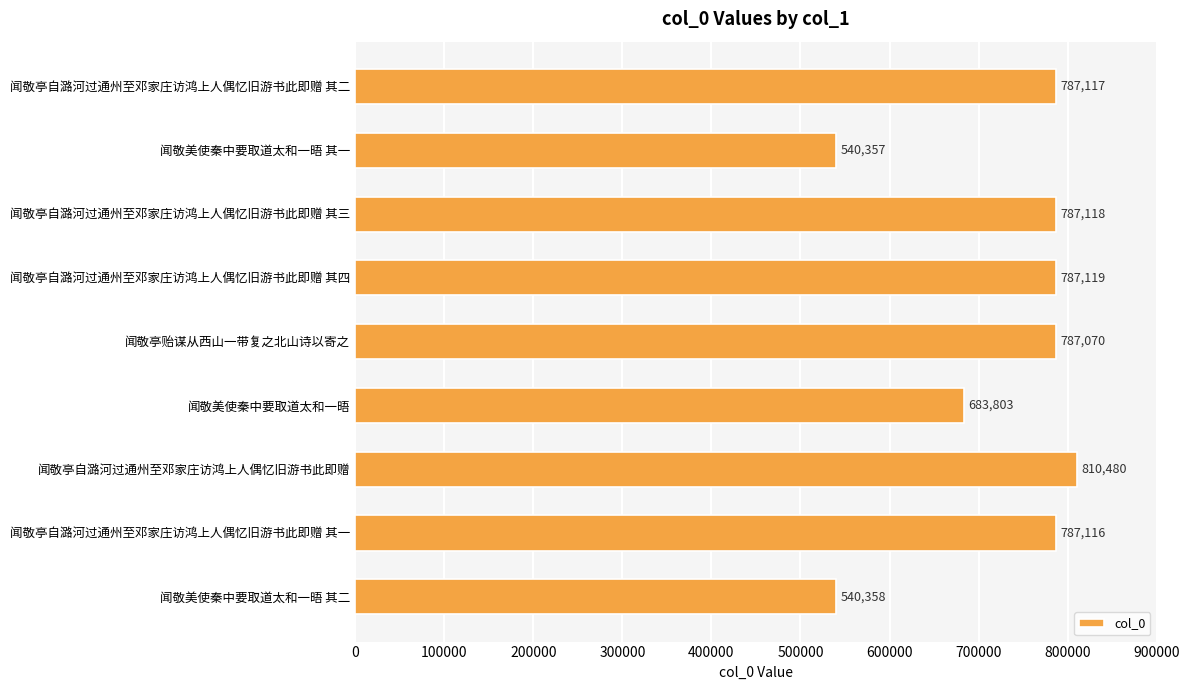

What is the ratio of the value at 闻敬亭自潞河过通州至邓家庄访鸿上人偶忆旧游书此即赠 其二 to the value at 闻敬美使秦中要取道太和一晤 其二?

1.5